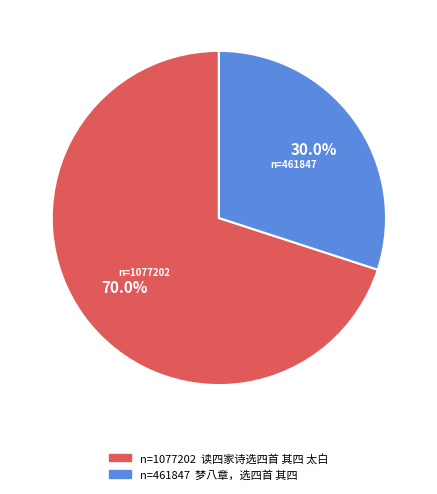

Is there any slice that represents more than half of the pie?

Yes